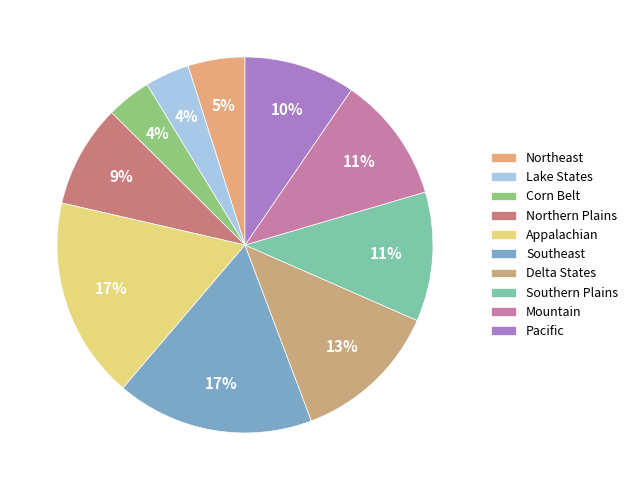

True or false: Delta States accounts for 5% of the total.

False